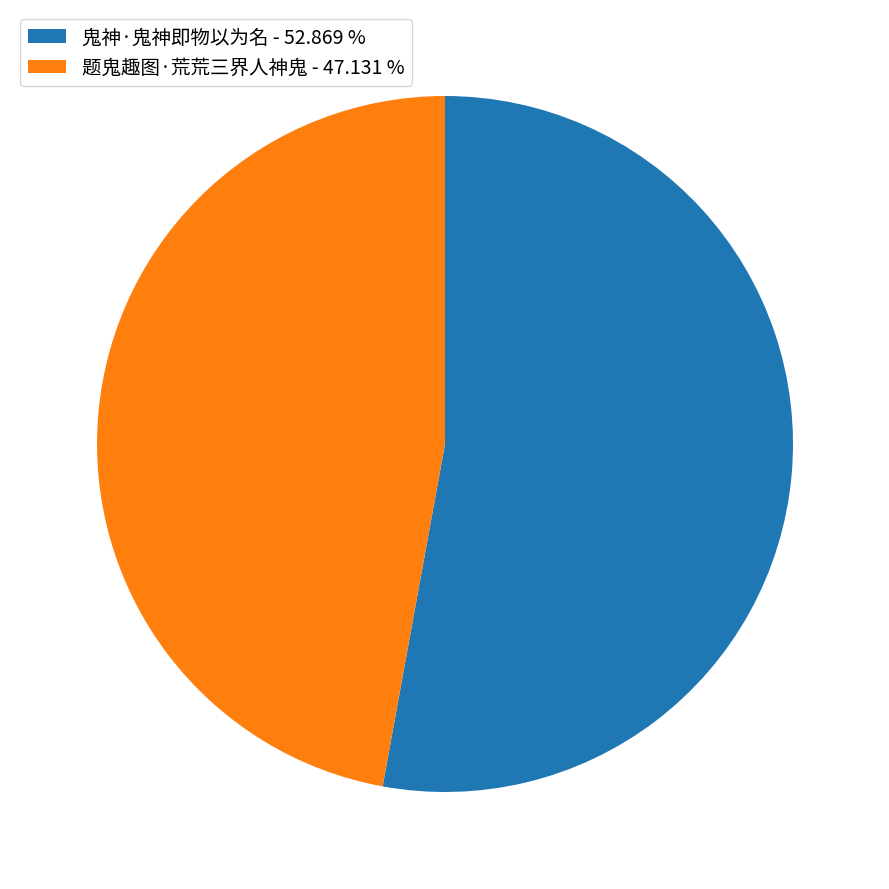

Do 鬼神·鬼神即物以为名 - 52.869 % and 题鬼趣图·荒荒三界人神鬼 - 47.131 % together represent more than half of the pie?

Yes